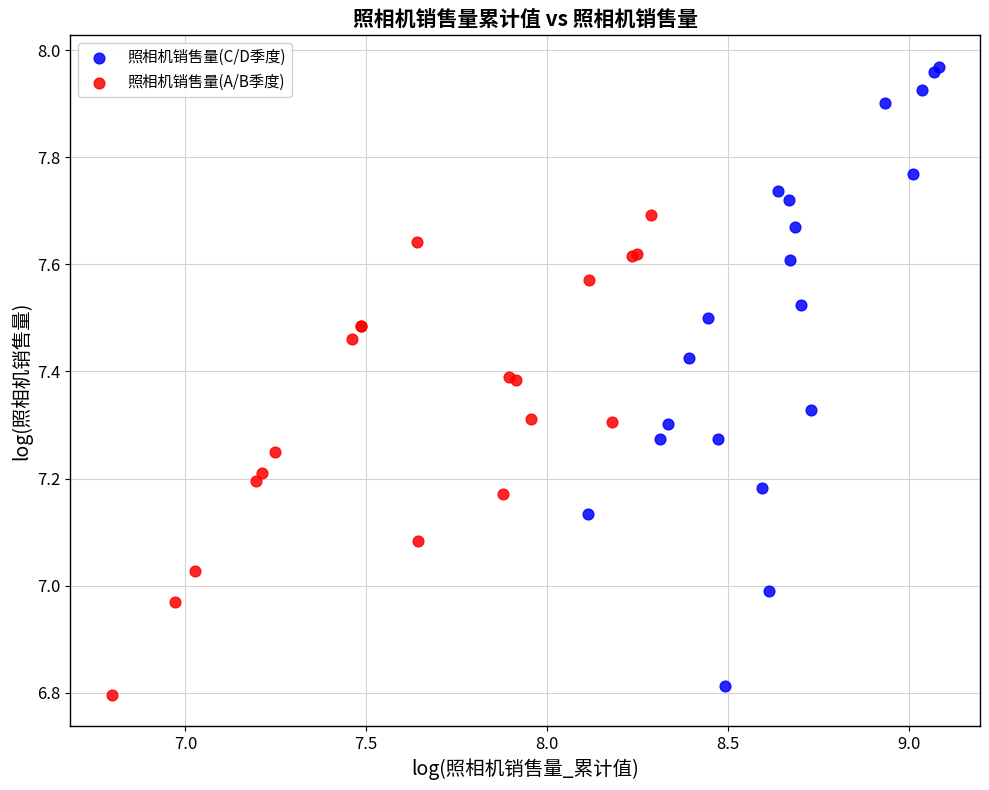

Which series has the widest spread of Y values?

照相机销售量(C/D季度)